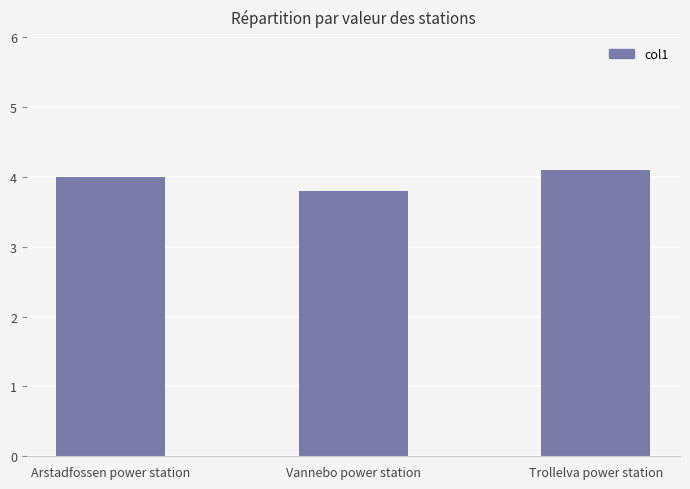

Reading left to right, transcribe all the data shown in this chart.

Arstadfossen power station=4.0	Vannebo power station=3.8	Trollelva power station=4.1